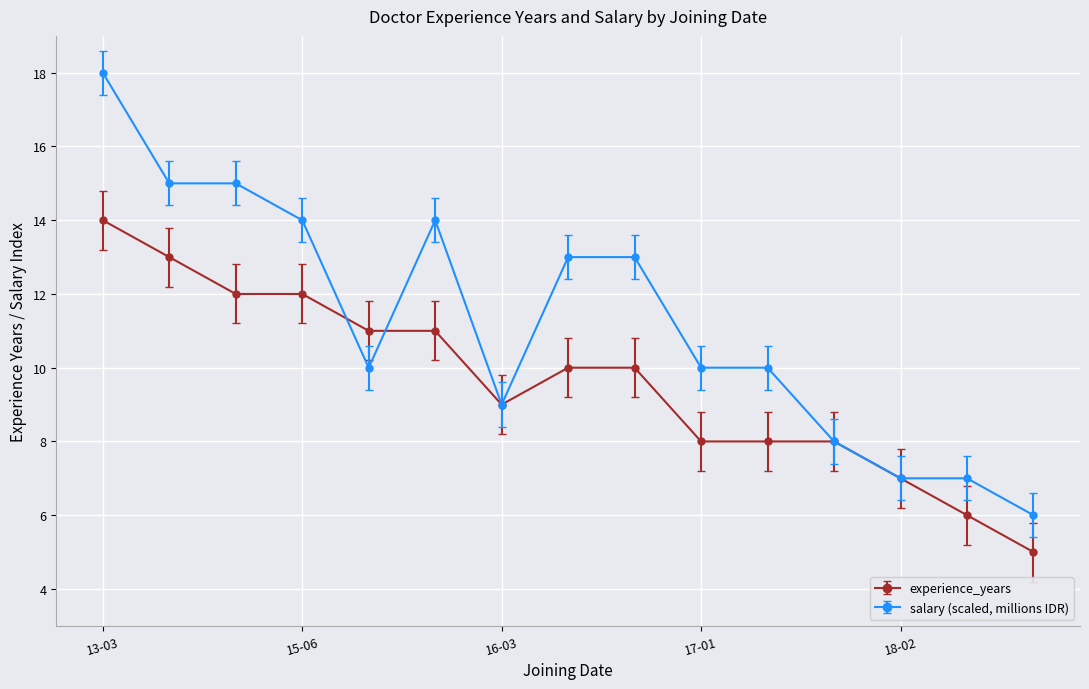

What are all the series names shown in the legend?

experience_years, salary (scaled, millions IDR)